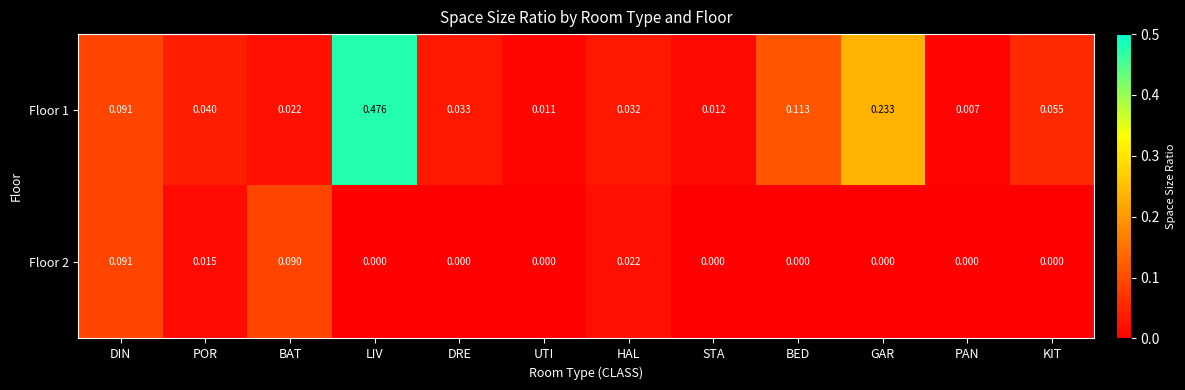

Where is Floor 1 nearest to the value 0?

PAN